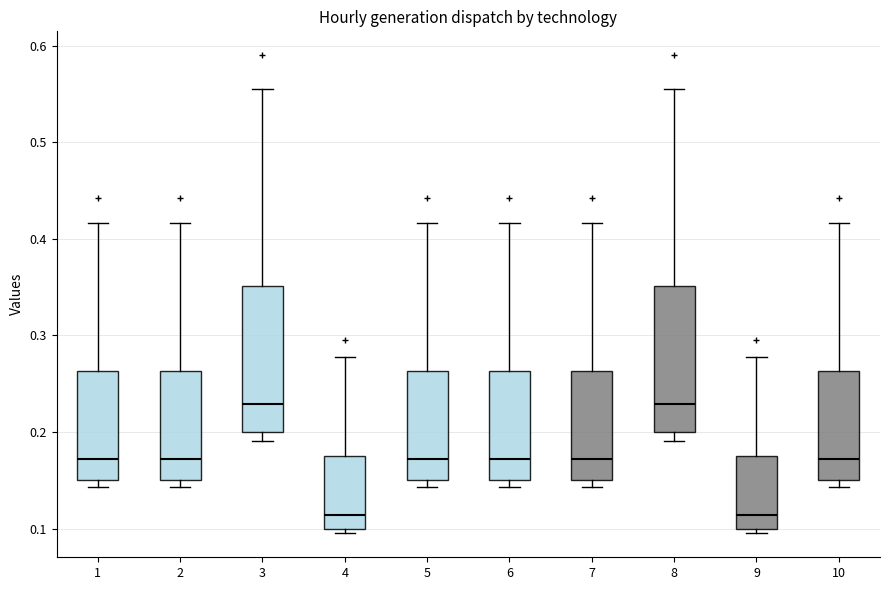

Reading left to right, transcribe this box plot: for each box, give where its median line is, the range the box spans, and where its two whiskers end, as read against the y-axis. The values are not printed on the chart, so give them approximately, as read against the axis.

1: median 0.17, box 0.15 to 0.26, whiskers 0.14 to 0.42
2: median 0.17, box 0.15 to 0.26, whiskers 0.14 to 0.42
3: median 0.23, box 0.20 to 0.35, whiskers 0.19 to 0.56
4: median 0.11, box 0.10 to 0.18, whiskers 0.10 (just below the box's lower edge) to 0.28
5: median 0.17, box 0.15 to 0.26, whiskers 0.14 to 0.42
6: median 0.17, box 0.15 to 0.26, whiskers 0.14 to 0.42
7: median 0.17, box 0.15 to 0.26, whiskers 0.14 to 0.42
8: median 0.23, box 0.20 to 0.35, whiskers 0.19 to 0.56
9: median 0.11, box 0.10 to 0.18, whiskers 0.10 (just below the box's lower edge) to 0.28
10: median 0.17, box 0.15 to 0.26, whiskers 0.14 to 0.42